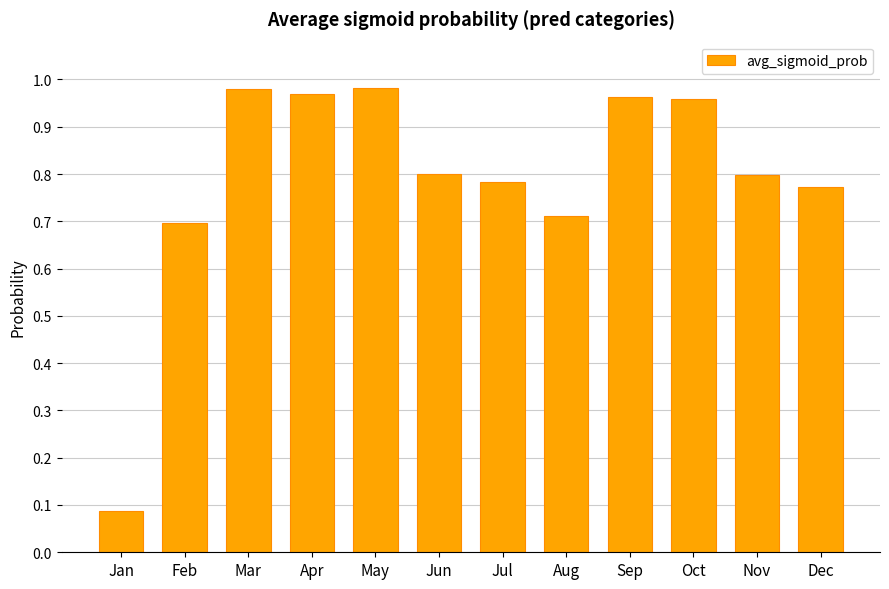

What is the difference between the values at Jul and May?

0.2